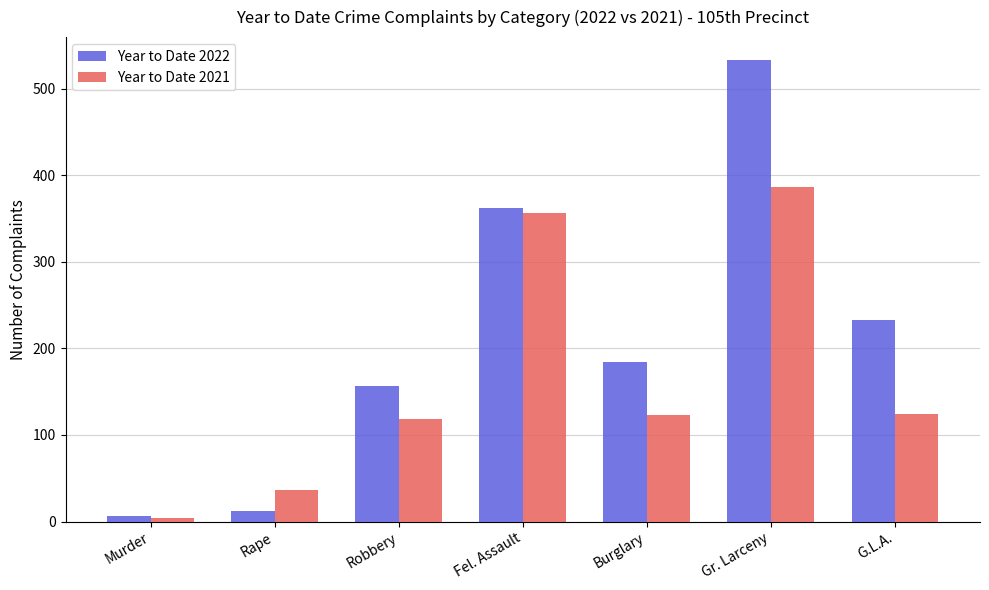

What is the label of the 3rd bar from the left?

Robbery